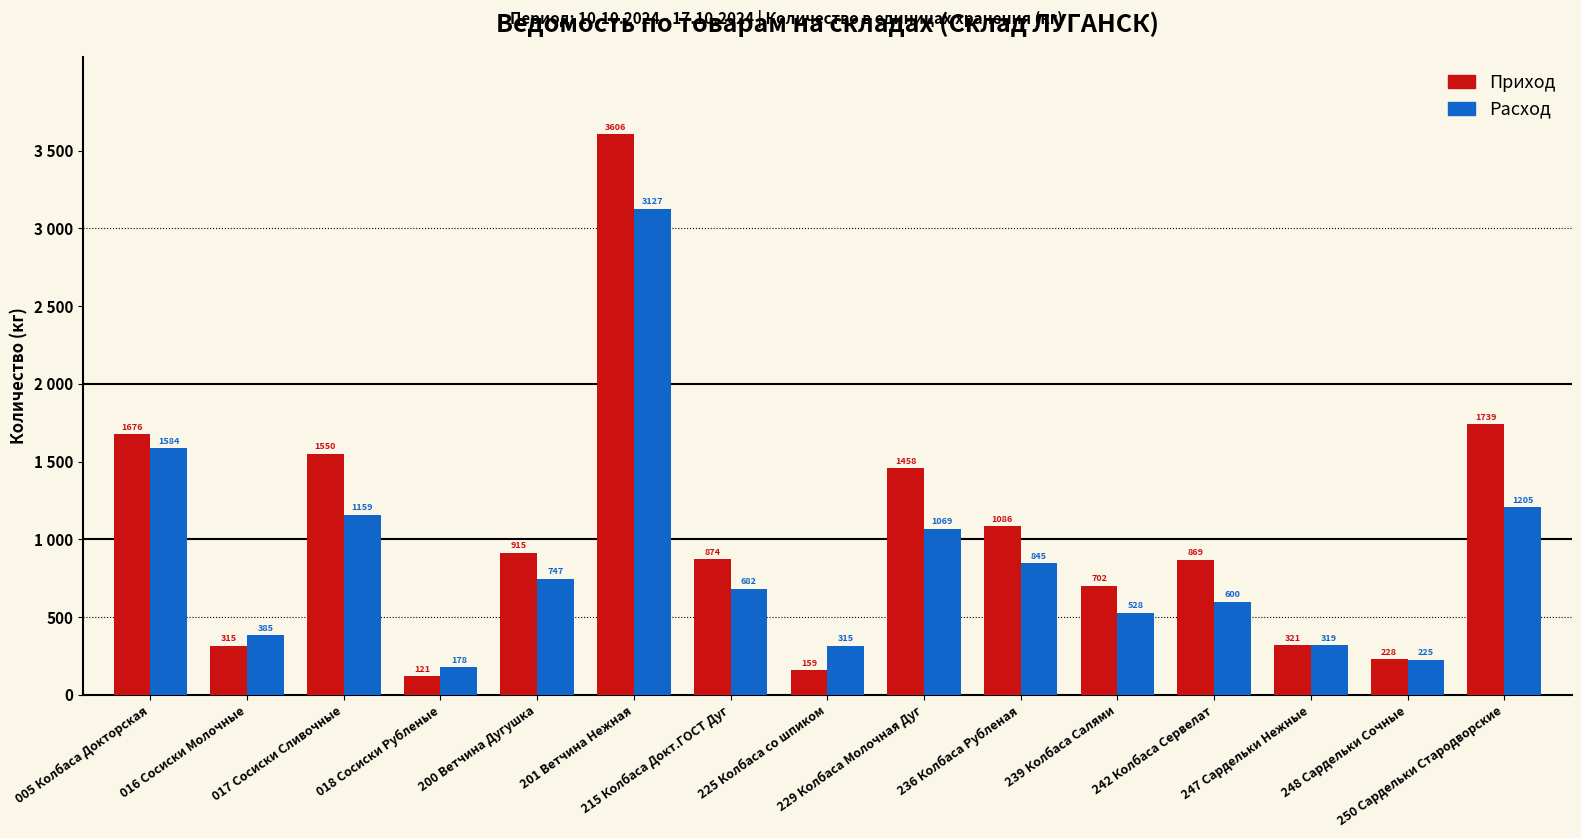

Reading right to left, what are all the values shown in this chart?

Приход: 1739.5	228.5	320.5	869.4	701.6	1086.5	1457.8	159.2	873.9	3605.8	915.0	120.5	1550.3	315.1	1676.1
Расход: 1204.6	225.3	318.9	599.9	528.1	844.7	1069.0	315.3	681.9	3126.8	747.4	178.3	1159.1	385.3	1584.4